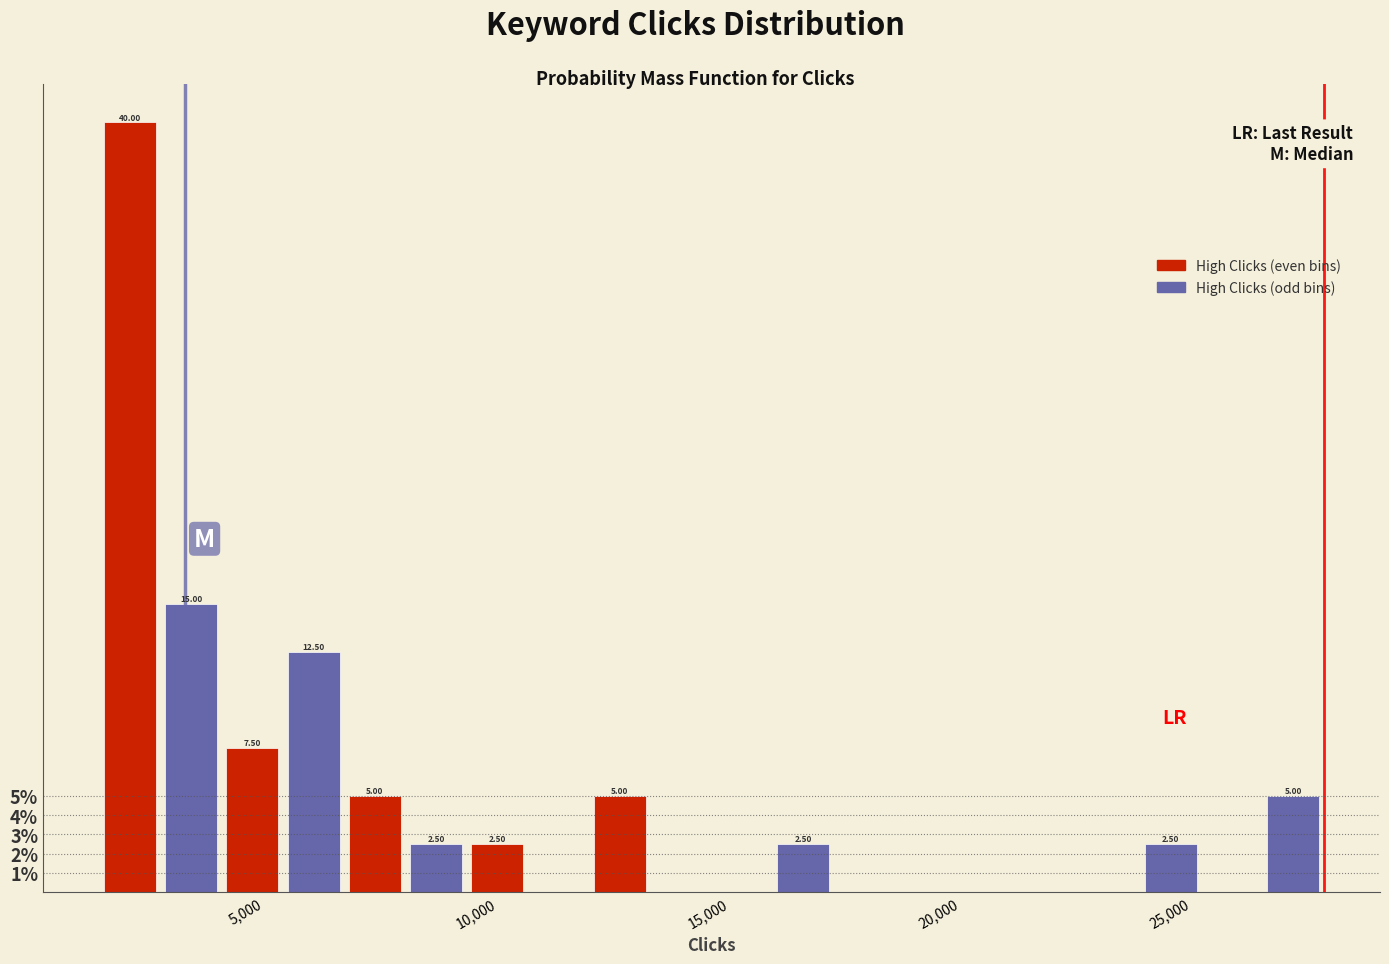

Around what value on the x-axis is the tallest bar? Give the approximate position of its centre, as read against the axis.

2500